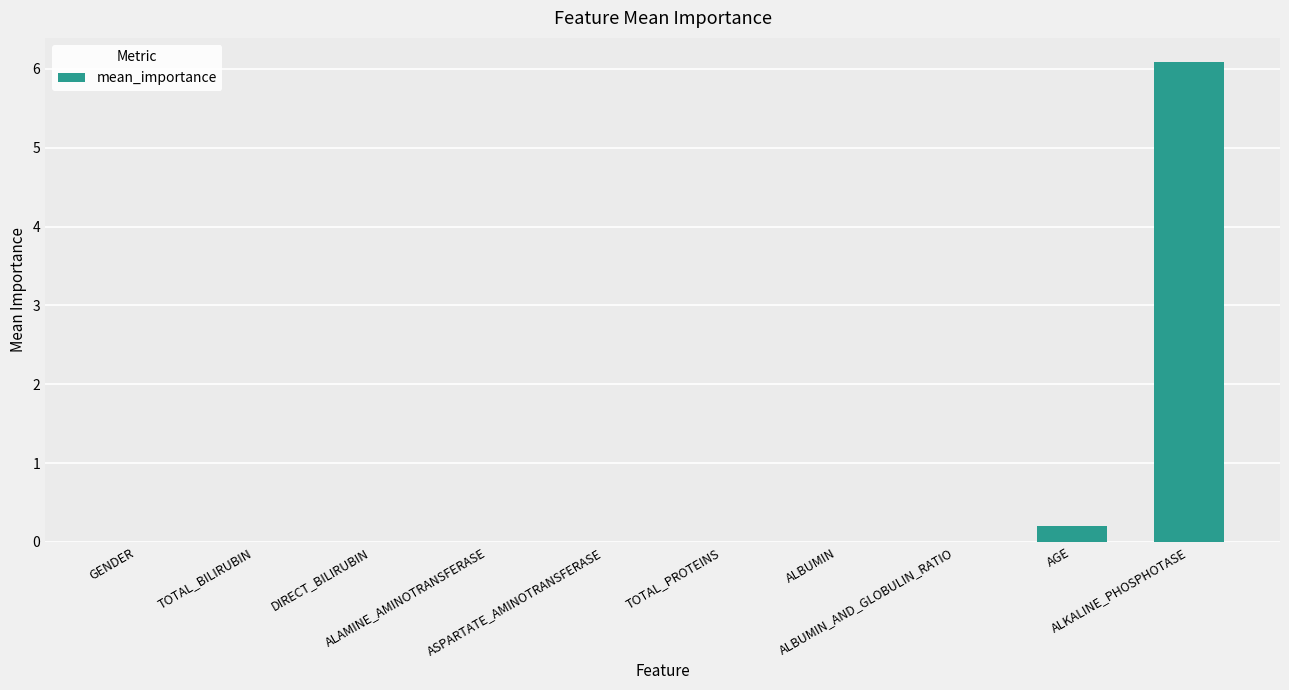

The chart shows a value of 6.1 at ALKALINE_PHOSPHOTASE. True or false?

True